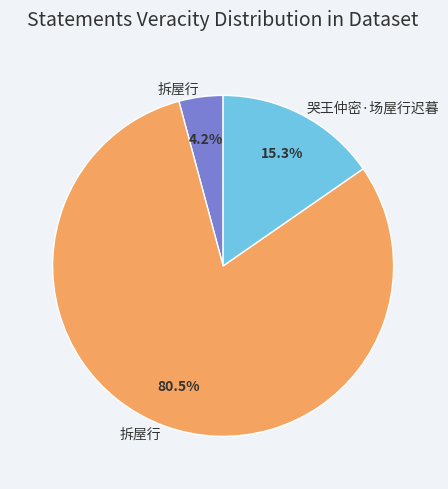

How many segments does this pie chart have?

3